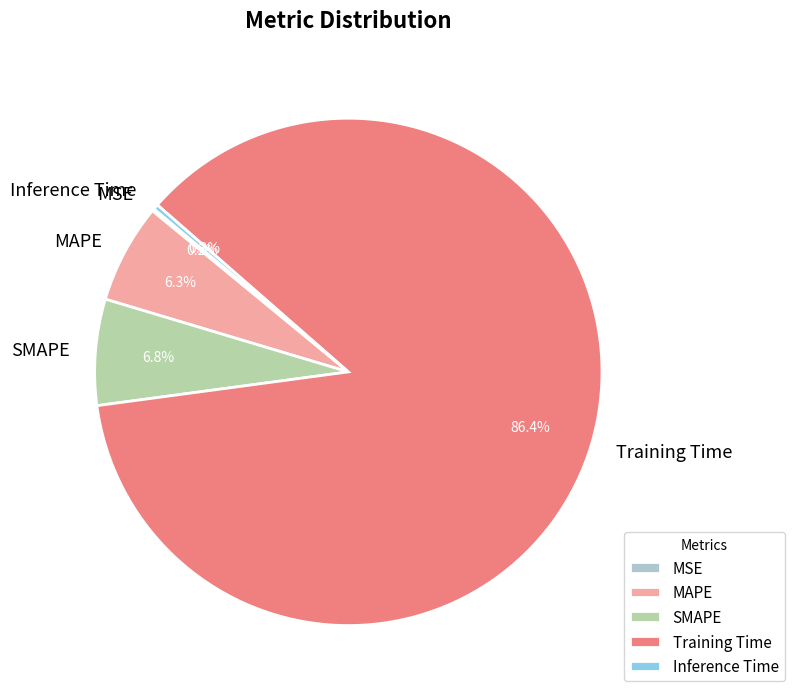

Between SMAPE and Inference Time, which is larger?

SMAPE